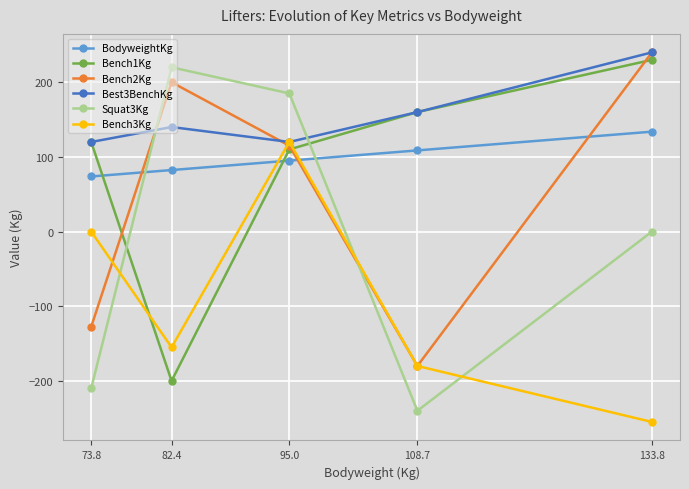

At which category does Squat3Kg reach its first local peak?

82.4